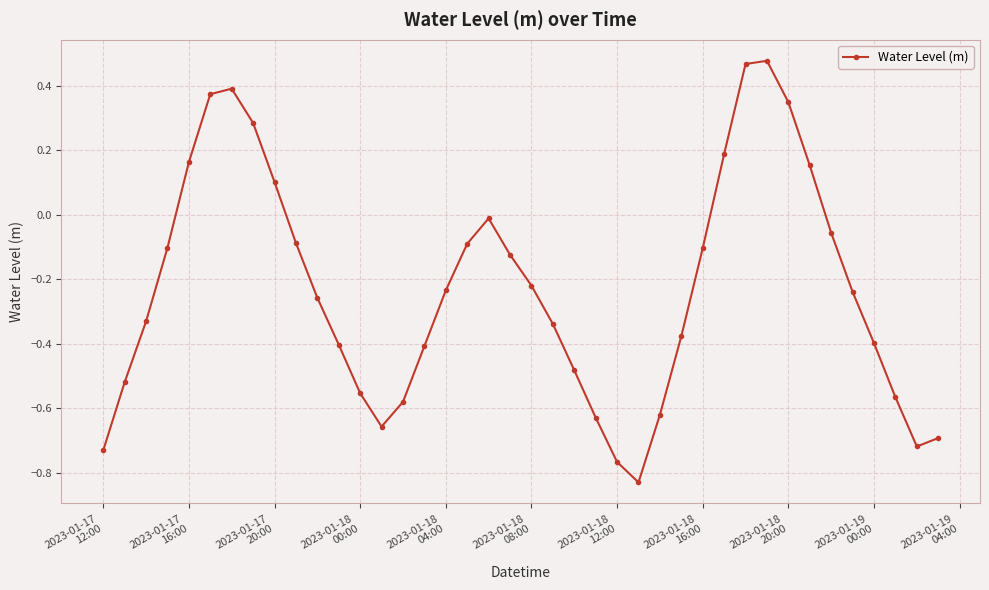

What is the difference between the second highest and second lowest values?

1.2